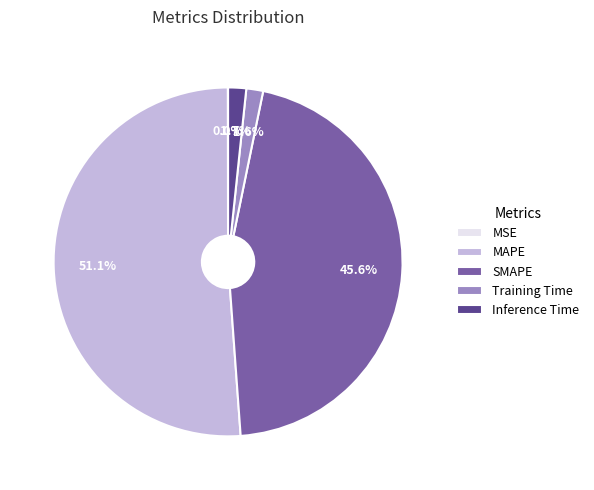

What percentage do SMAPE and Training Time together represent?

47.2%